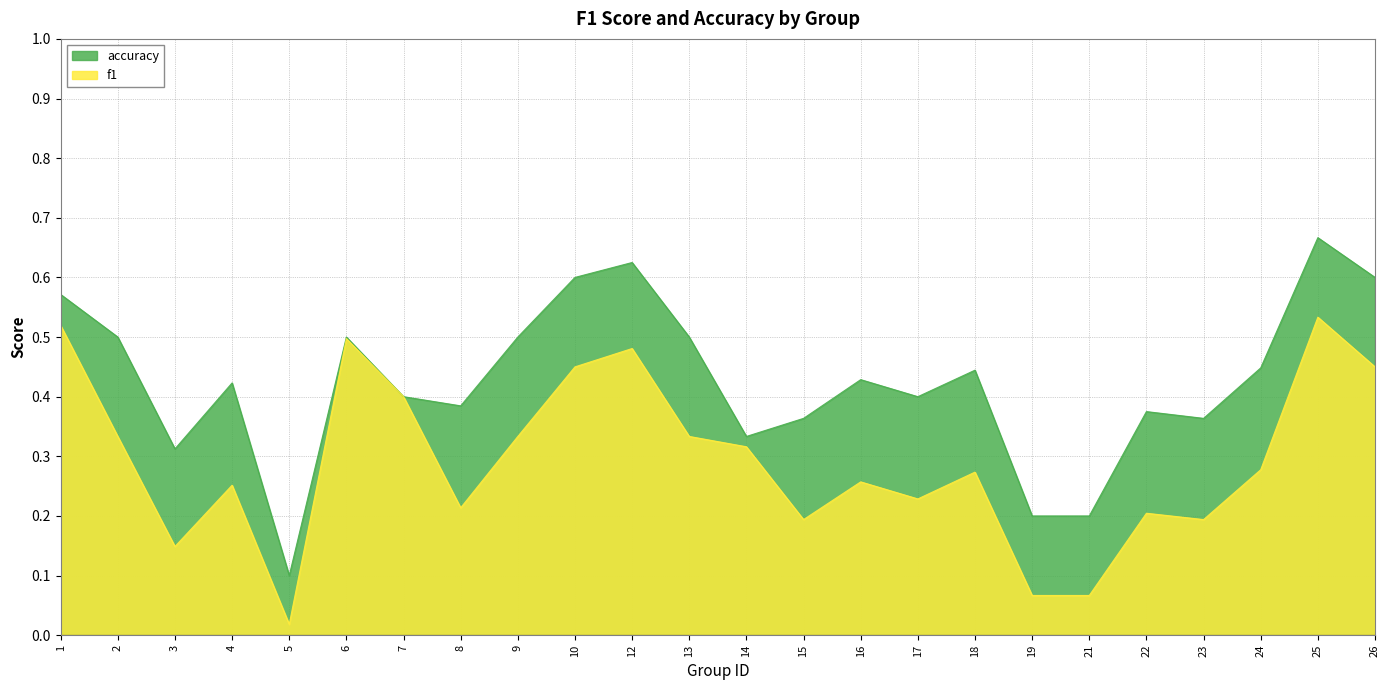

The accuracy series shows 0.5 at 6. True or false?

True